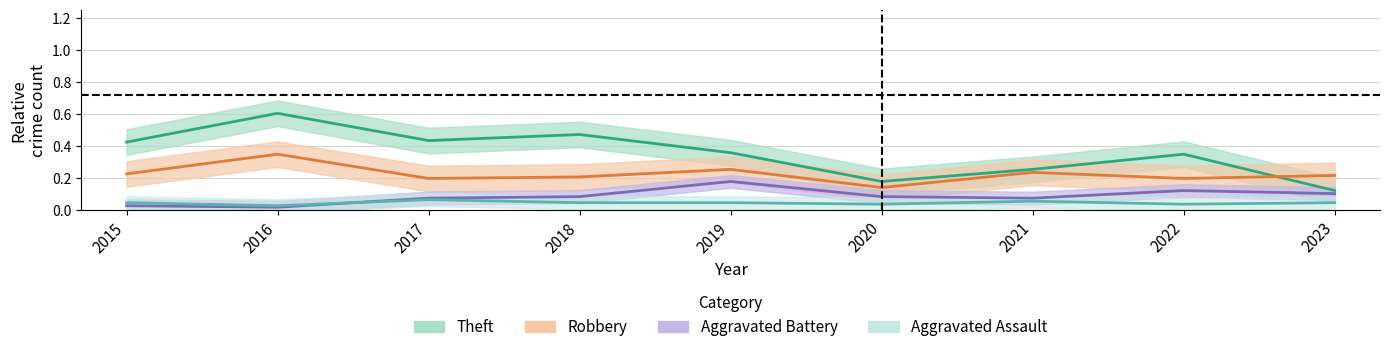

What is the total value across all series at 2022?

0.7